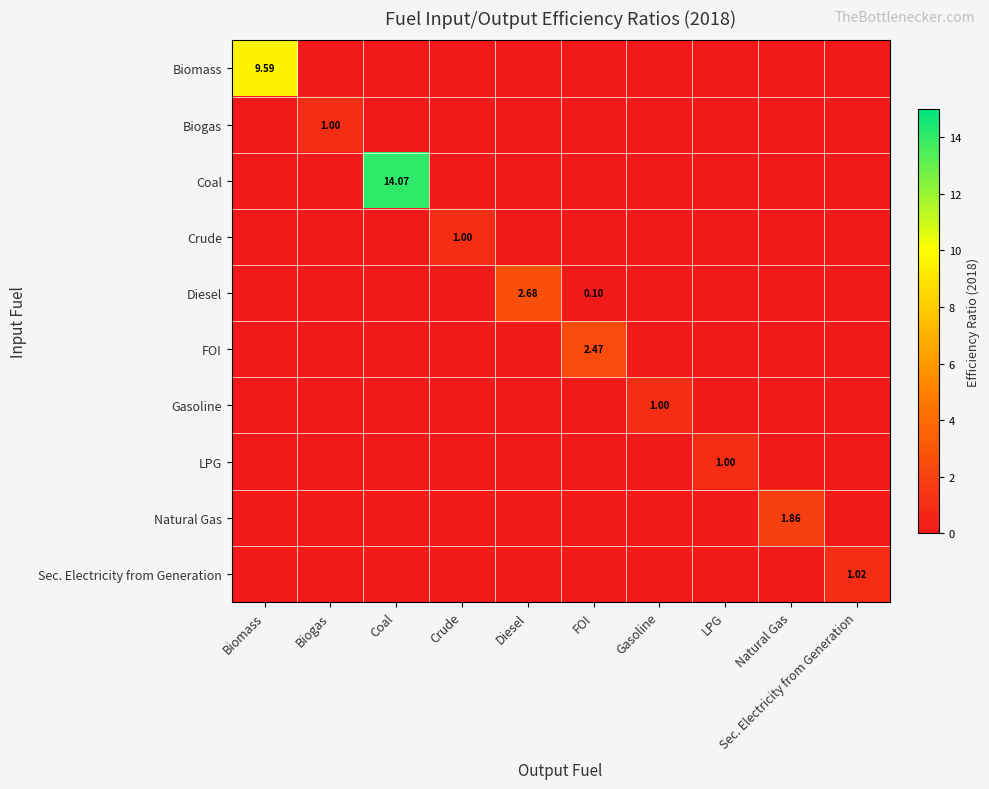

What is the total value across all series at LPG?

1.0